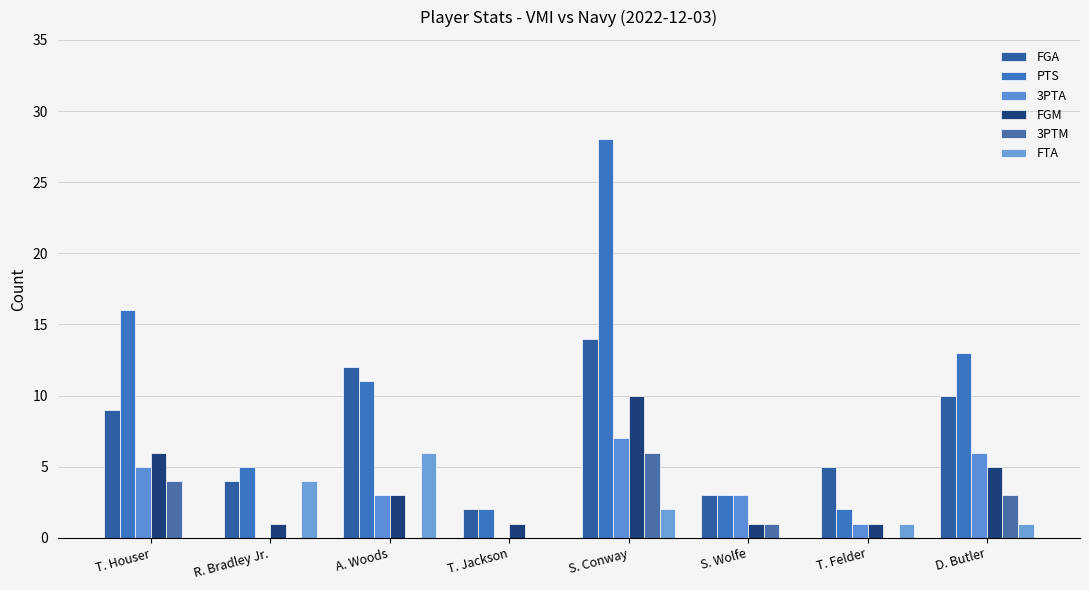

What is the sum of the 3PTM values at S. Conway and T. Felder?

6